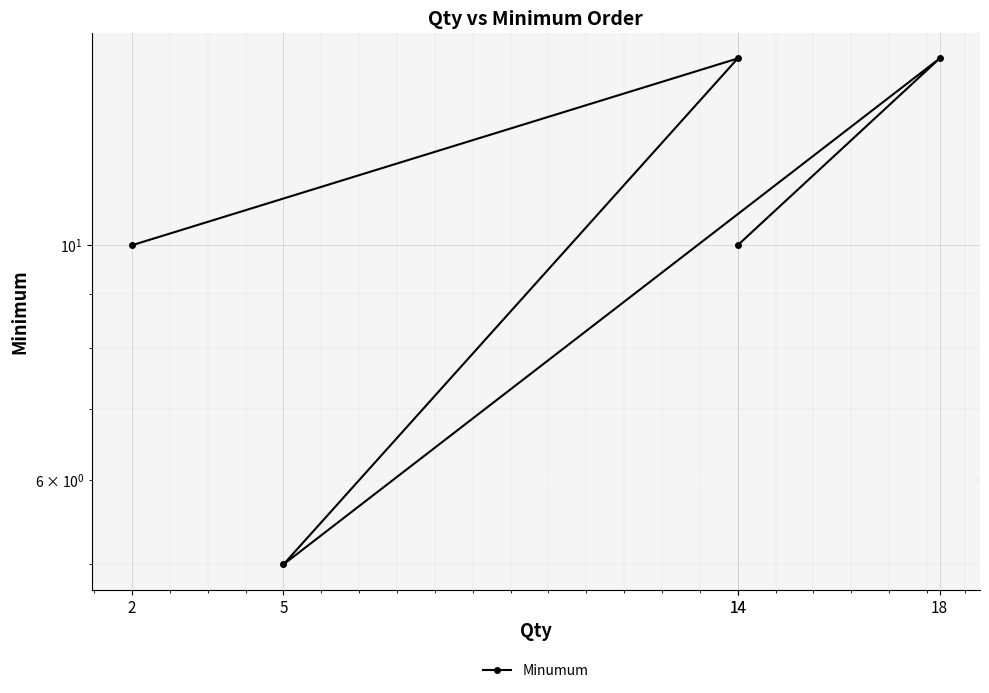

Which label corresponds to the smallest value in the chart?

5